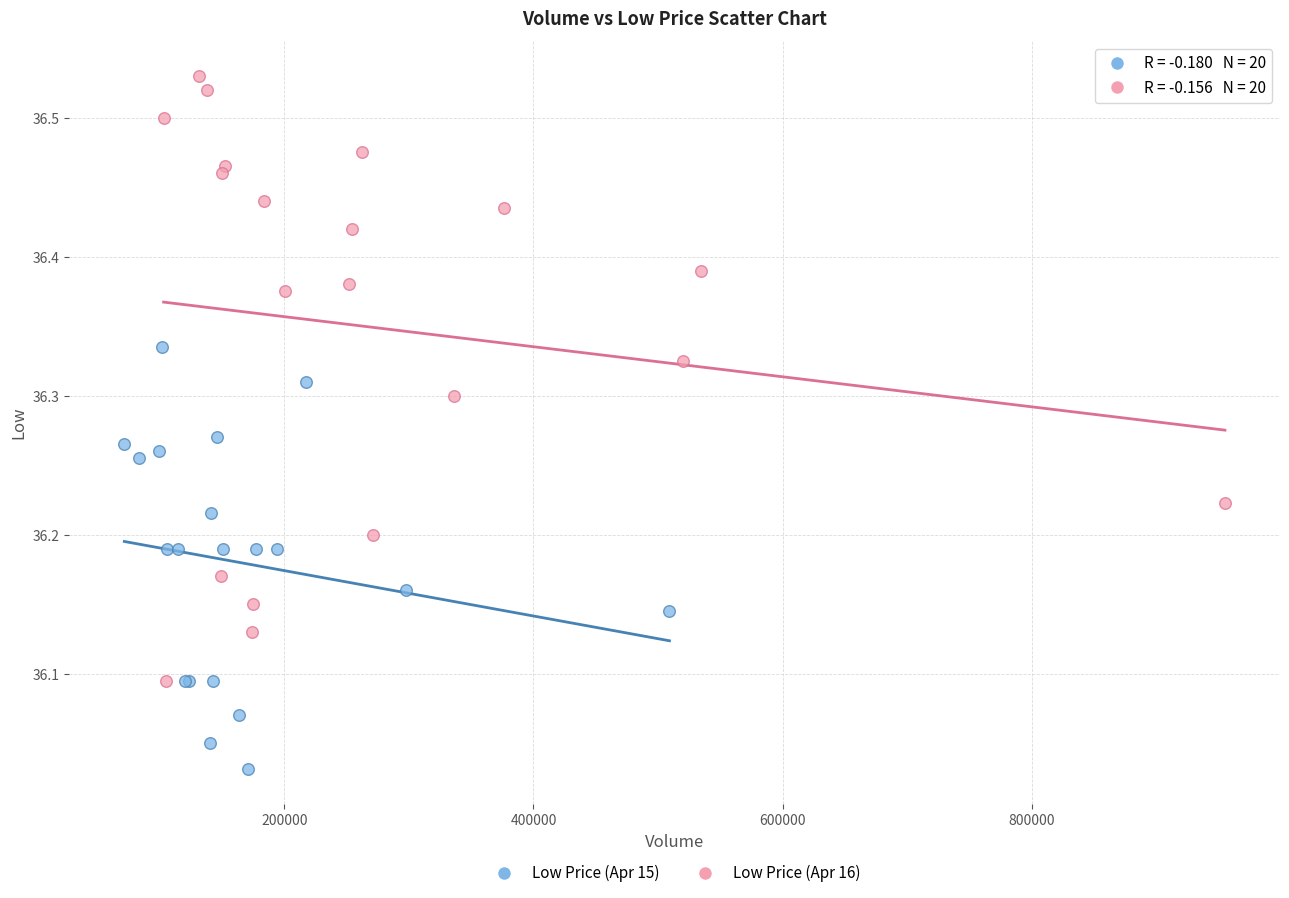

What are all the series names shown in the legend?

Low Price (Apr 15), Low Price (Apr 16)